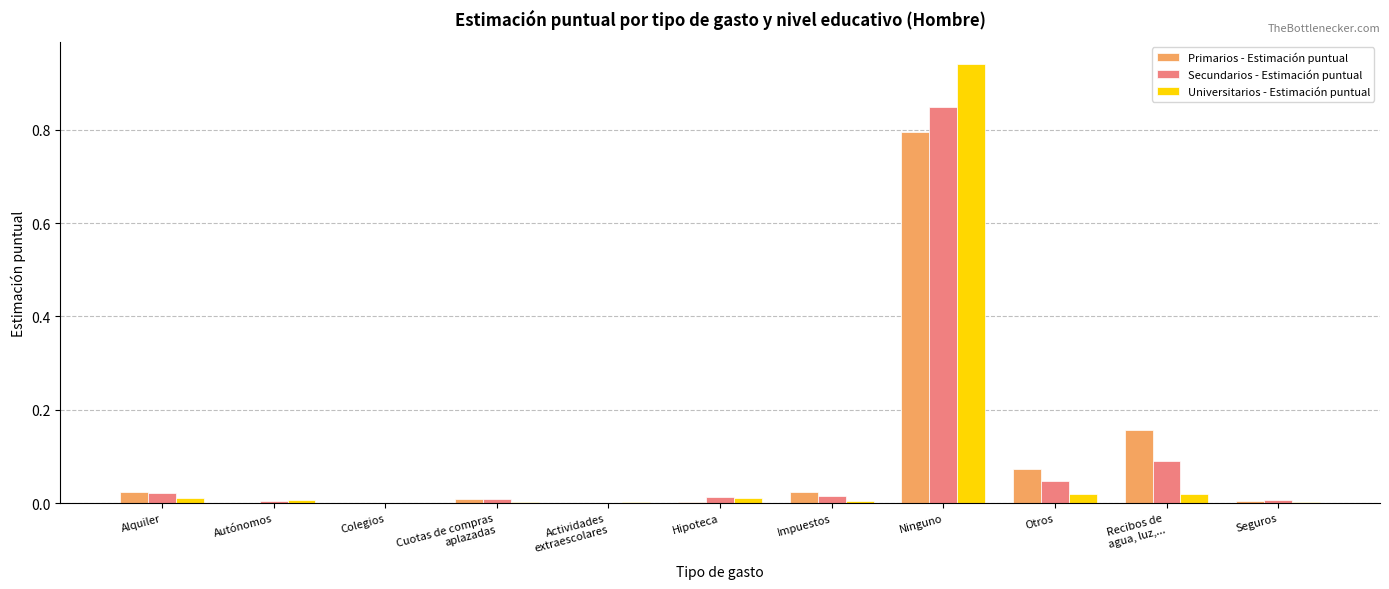

The Primarios - Estimación puntual series shows 1.1 at Ninguno. True or false?

False